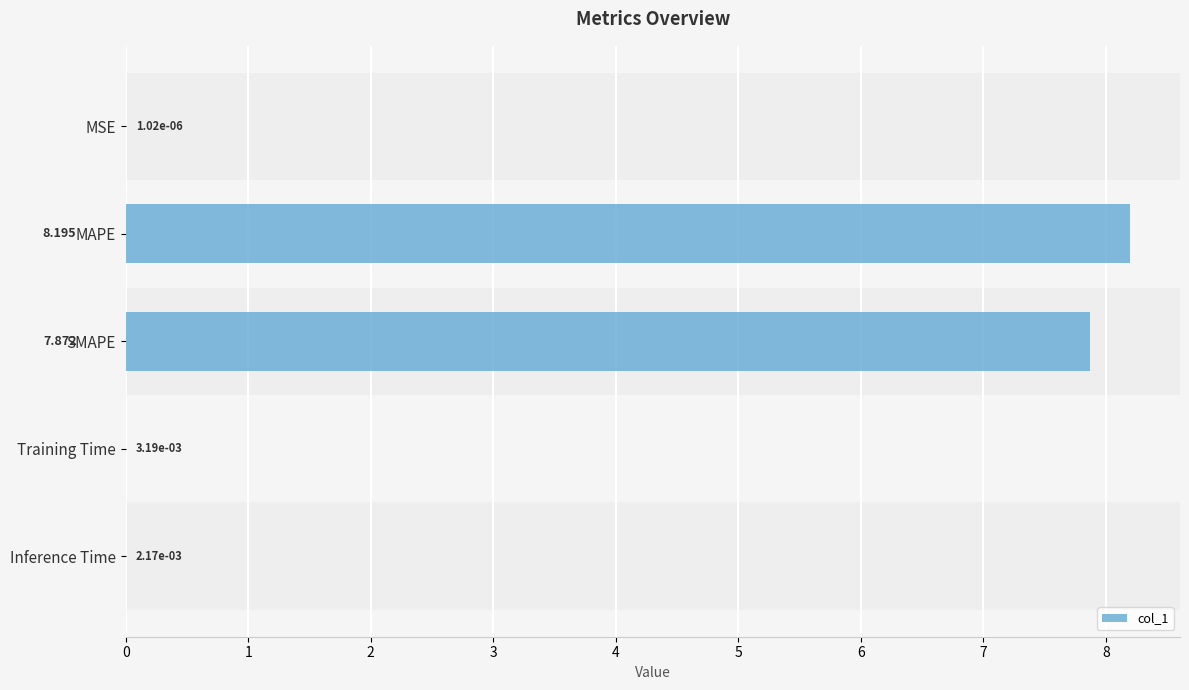

Which has a higher value, Inference Time or MAPE?

MAPE